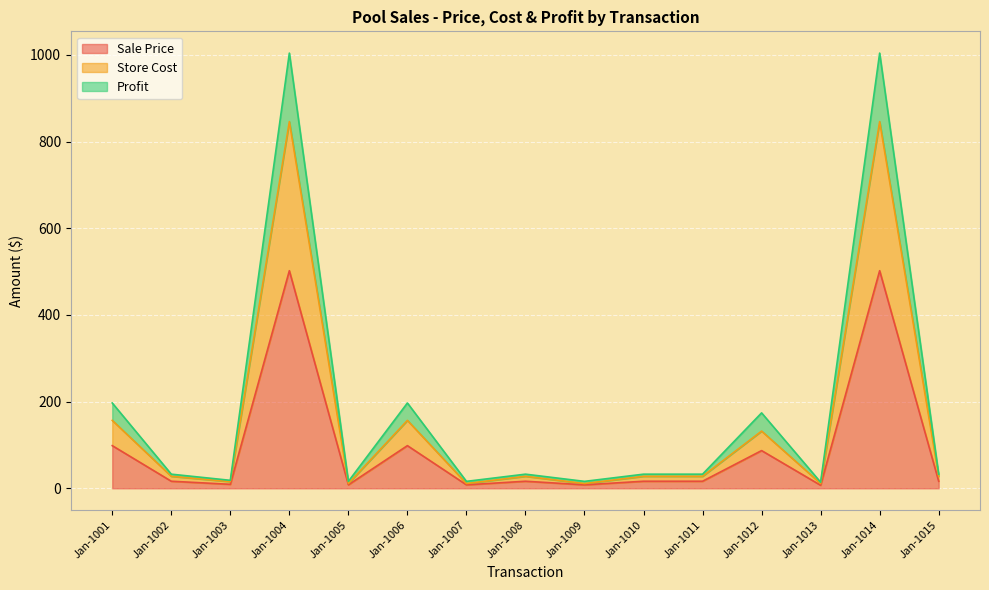

What is the value of the Store Cost point at the 3rd from the left?

15.4